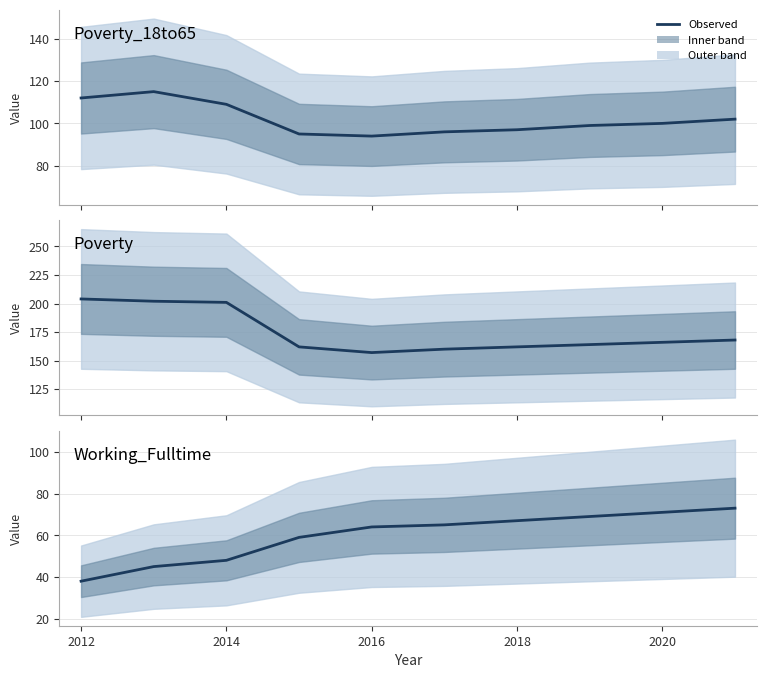

The Poverty series shows 36 at 7. True or false?

False